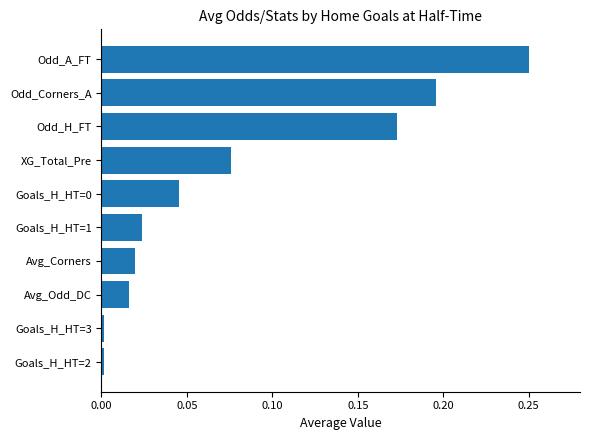

Which category has the highest value across all series?

Odd_A_FT